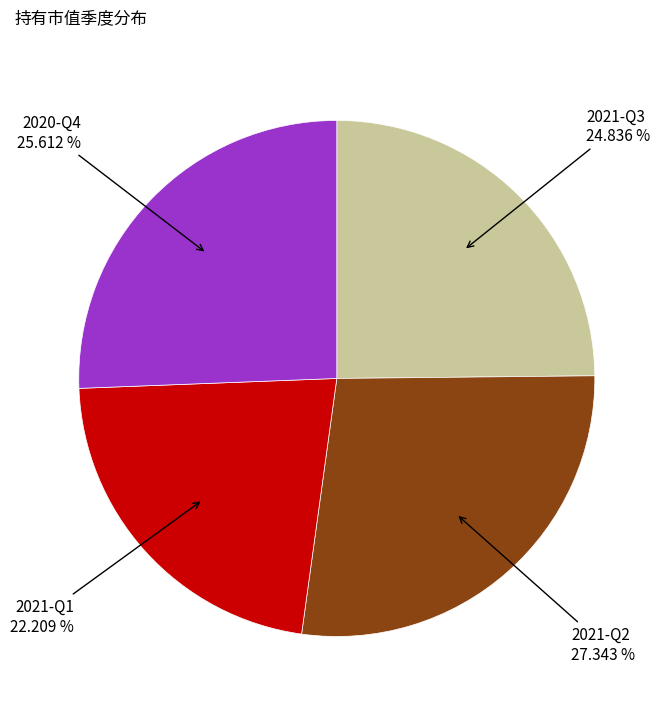

Is there a majority slice in this chart?

No